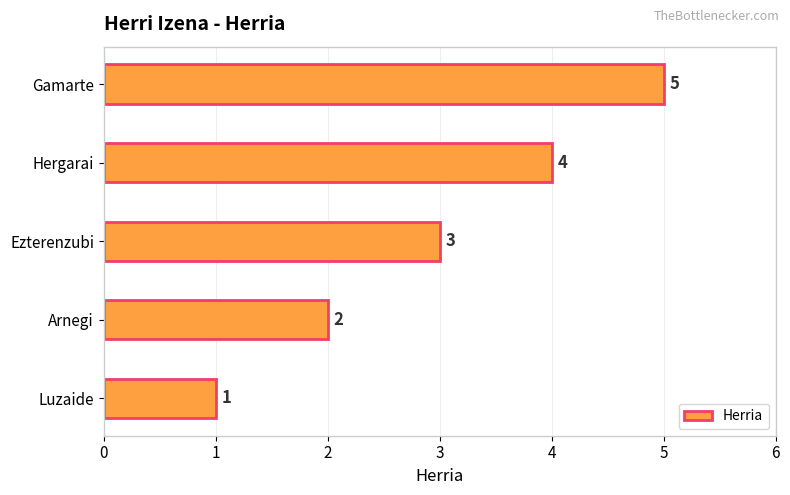

At which category does the chart reach its peak across all series?

Gamarte